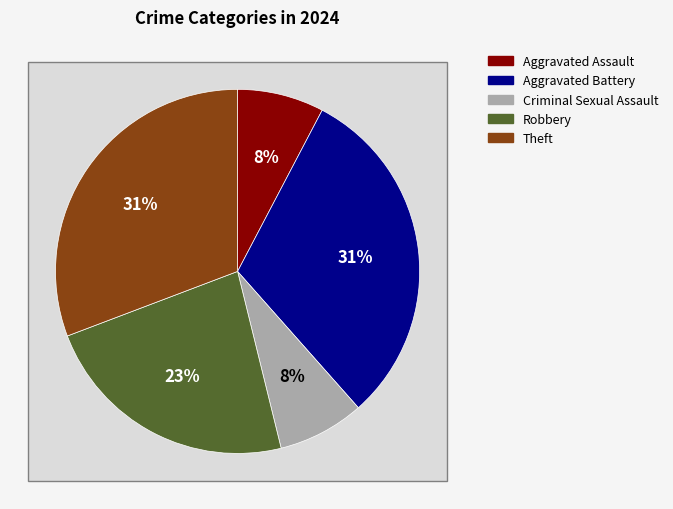

What is the ratio of the value at Criminal Sexual Assault to the value at Robbery?

0.3